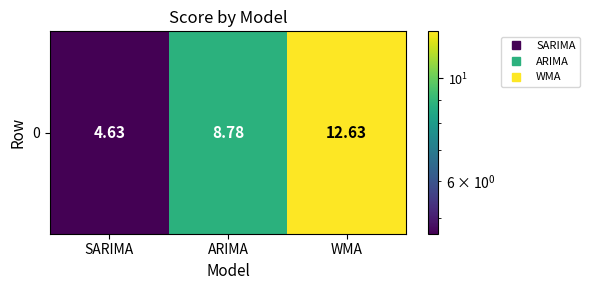

At which label is the value closest to 8?

ARIMA